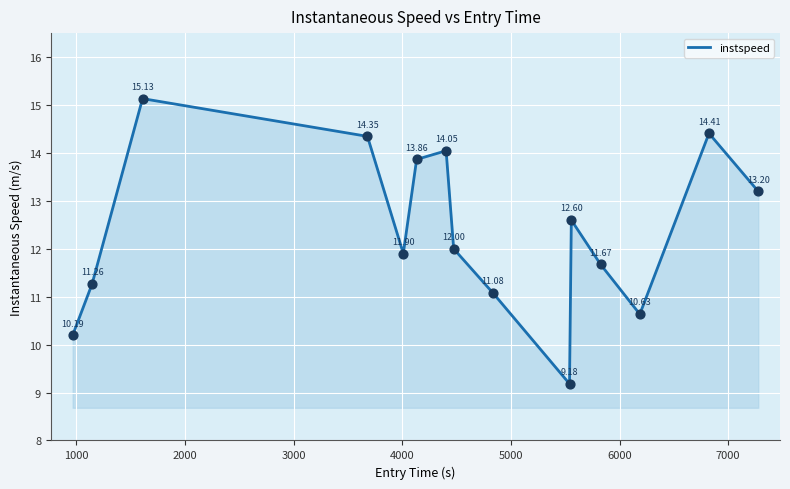

What is the difference between the maximum and minimum values?

6.0